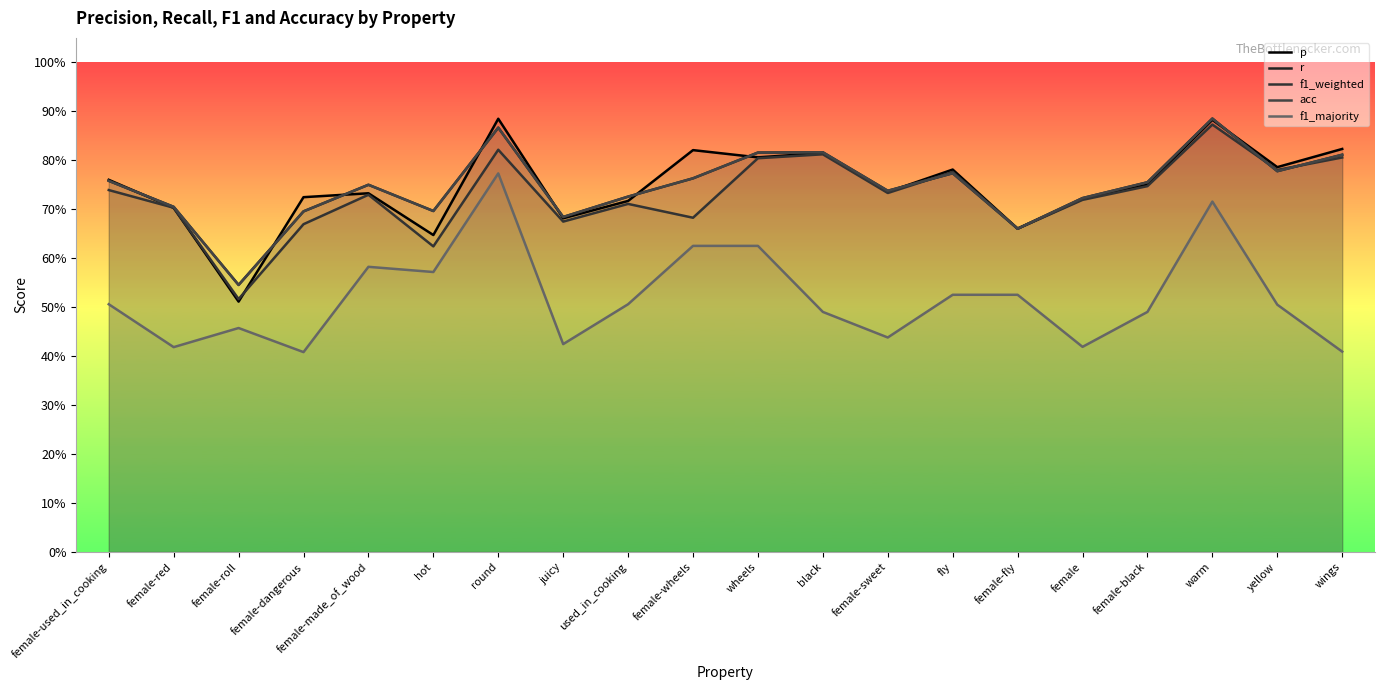

True or false: r and acc cross at least once.

False